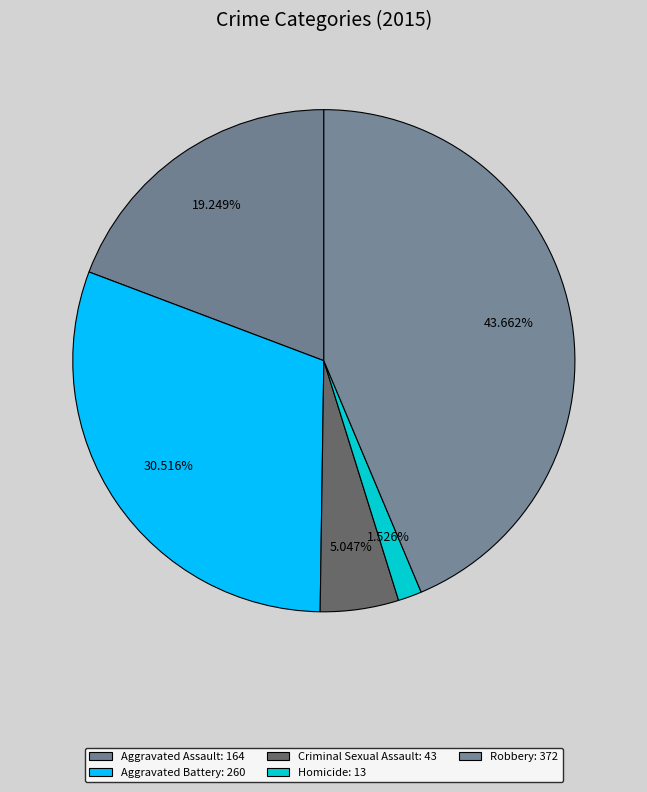

Is the sum of Criminal Sexual Assault and Homicide greater than half?

No